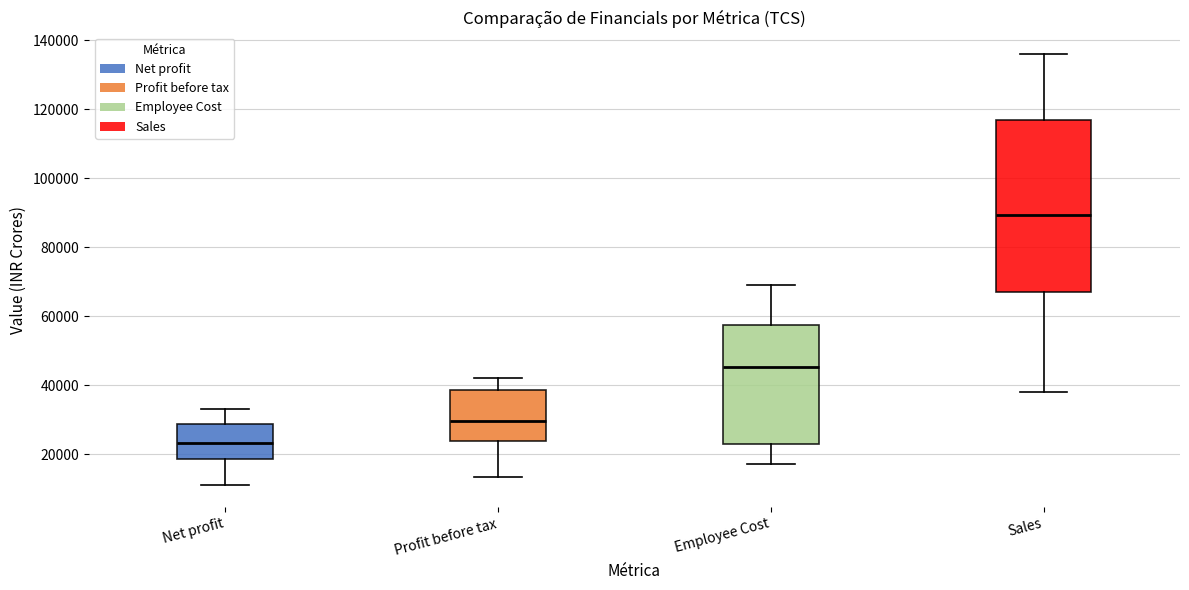

Which box's median line is the lowest?

Net profit